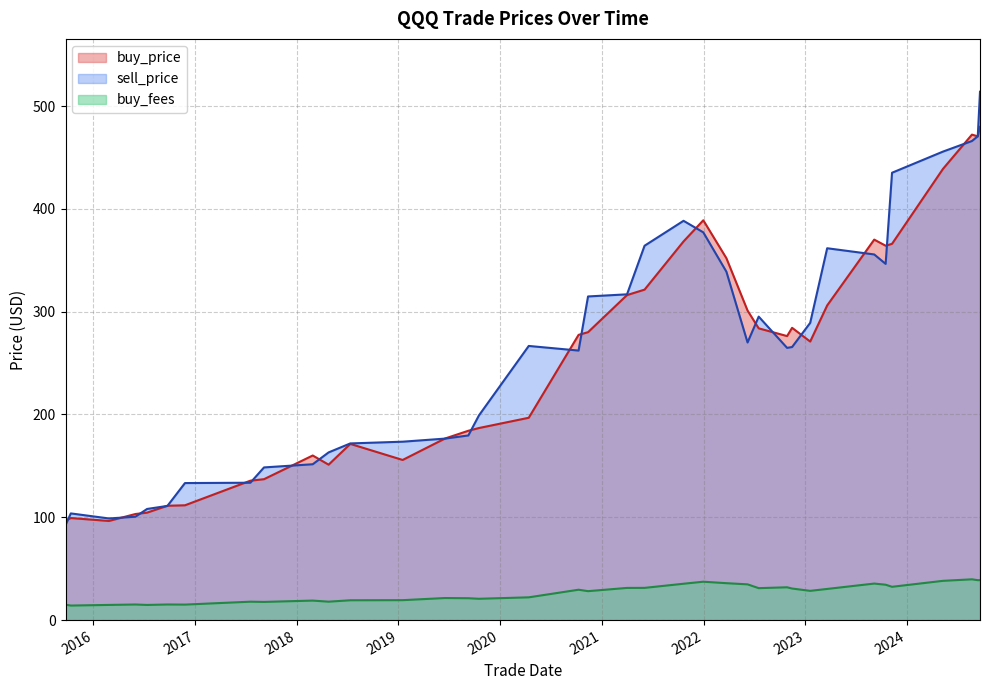

Reading left to right, what are all the values shown in this chart?

buy_price: 2015-09-23=96.8	2015-10-12=99.3	2016-02-26=96.4	2016-05-31=103.2	2016-07-12=104.5	2016-09-23=111.2	2016-11-25=111.7	2017-07-18=135.6	2017-09-05=137.1	2018-02-27=160.1	2018-04-25=151.2	2018-07-12=171.4	2019-01-16=155.8	2019-06-17=176.6	2019-09-09=184.2	2019-10-17=186.8	2020-04-13=196.8	2020-10-09=277.4	2020-11-12=280.0	2021-04-01=316.1	2021-06-03=321.4	2021-10-21=368.3	2021-12-31=388.9	2022-03-24=352.0	2022-06-08=301.1	2022-07-18=283.8	2022-10-28=276.3	2022-11-15=284.3	2023-01-19=270.9	2023-03-21=306.1	2023-09-06=370.1	2023-10-17=364.2	2023-11-09=366.0	2024-05-10=438.9	2024-08-22=472.2	2024-09-12=470.6	2024-09-20=479.7
sell_price: 2015-09-23=92.5	2015-10-12=103.8	2016-02-26=98.9	2016-05-31=100.6	2016-07-12=108.1	2016-09-23=111.1	2016-11-25=133.3	2017-07-18=133.6	2017-09-05=148.5	2018-02-27=151.6	2018-04-25=163.1	2018-07-12=171.8	2019-01-16=173.5	2019-06-17=176.5	2019-09-09=179.6	2019-10-17=199.1	2020-04-13=266.7	2020-10-09=262.2	2020-11-12=314.8	2021-04-01=316.9	2021-06-03=364.1	2021-10-21=388.4	2021-12-31=377.1	2022-03-24=338.9	2022-06-08=270.0	2022-07-18=295.2	2022-10-28=264.8	2022-11-15=265.6	2023-01-19=289.1	2023-03-21=361.7	2023-09-06=355.7	2023-10-17=346.5	2023-11-09=435.1	2024-05-10=455.7	2024-08-22=466.0	2024-09-12=470.6	2024-09-20=513.9
buy_fees: 2015-09-23=15.0	2015-10-12=14.1	2016-02-26=14.8	2016-05-31=15.2	2016-07-12=14.7	2016-09-23=15.2	2016-11-25=15.1	2017-07-18=17.9	2017-09-05=17.7	2018-02-27=19.0	2018-04-25=17.9	2018-07-12=19.3	2019-01-16=19.4	2019-06-17=21.5	2019-09-09=21.3	2019-10-17=20.7	2020-04-13=22.1	2020-10-09=29.5	2020-11-12=28.1	2021-04-01=31.3	2021-06-03=31.3	2021-10-21=35.4	2021-12-31=37.3	2022-03-24=35.9	2022-06-08=34.8	2022-07-18=31.1	2022-10-28=31.9	2022-11-15=30.7	2023-01-19=28.4	2023-03-21=30.3	2023-09-06=35.5	2023-10-17=34.4	2023-11-09=32.4	2024-05-10=38.2	2024-08-22=39.7	2024-09-12=38.8	2024-09-20=38.9